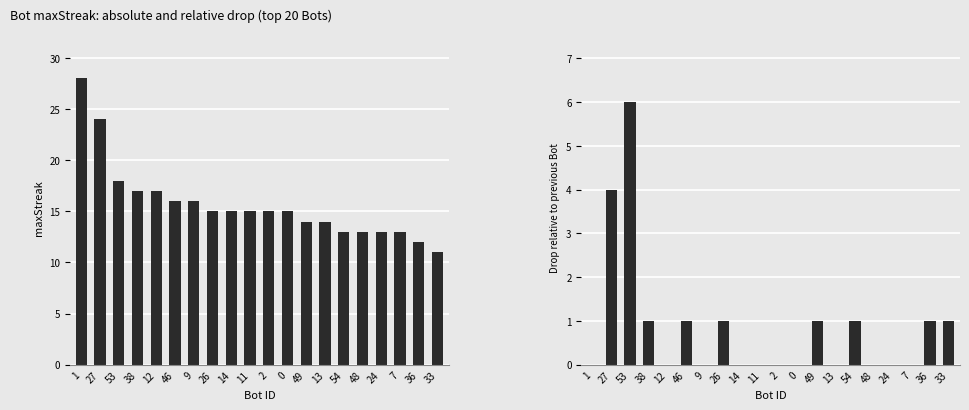

Rank the series by their maximum value, from highest to lowest.

maxStreak, streak drop